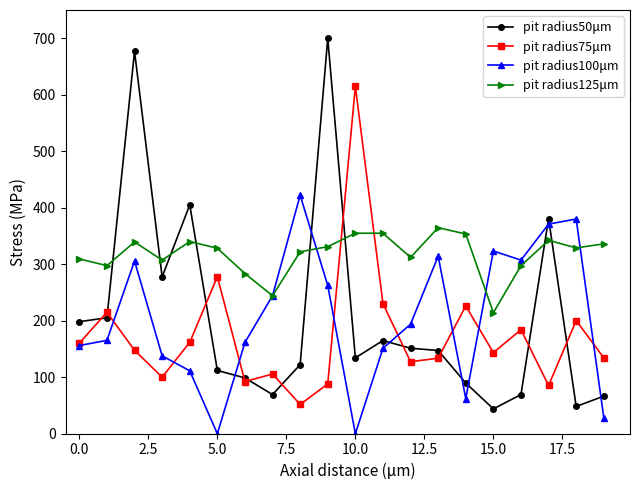

What is the greatest value displayed?

700.0